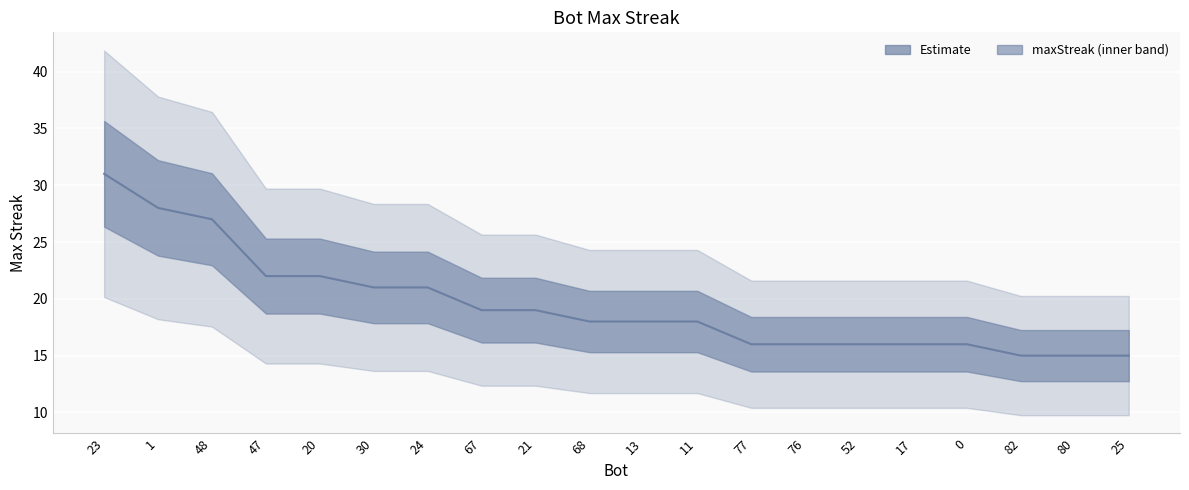

What is the label of the 5th point from the right?

17